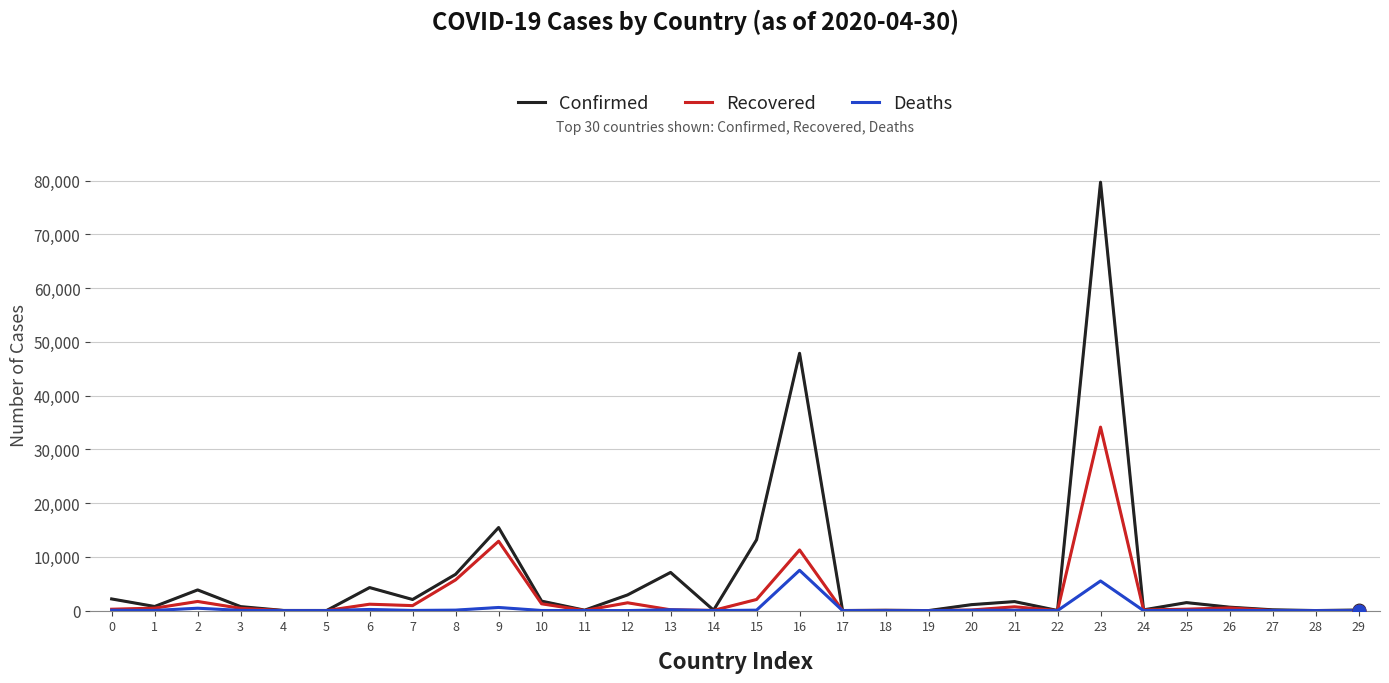

The value of Recovered at 23 is 15294. True or false?

False